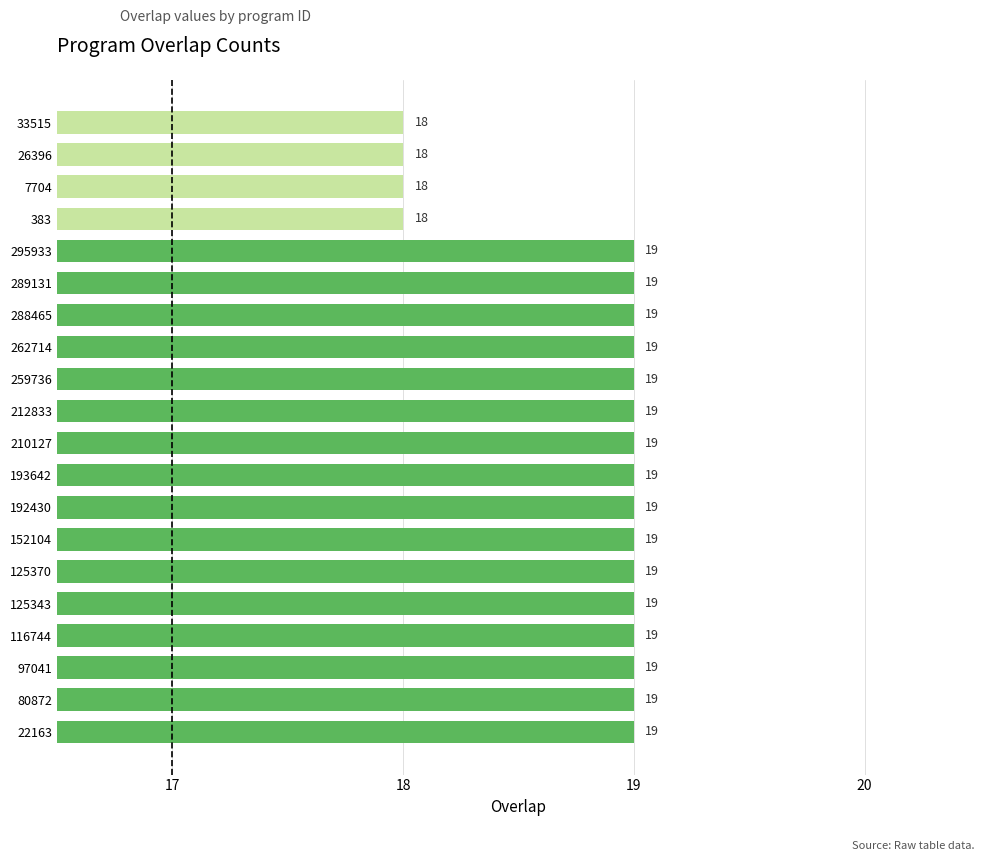

Are the bars grouped side by side (vs. stacked)?

No